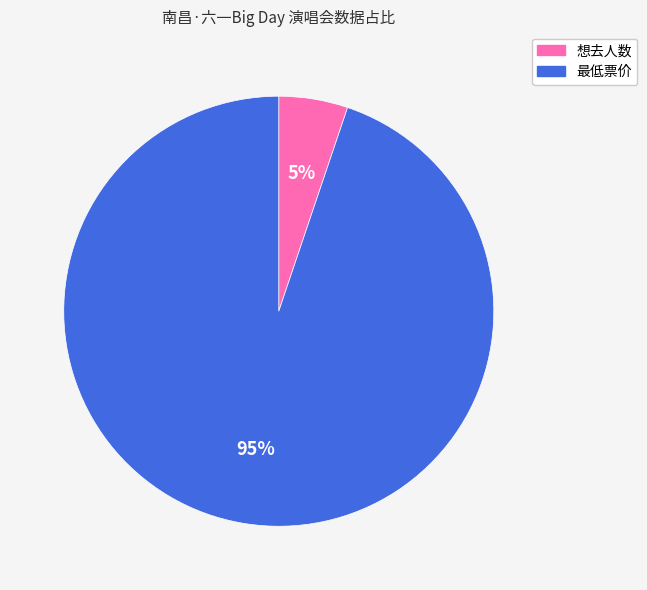

How many slices are in this pie chart?

2